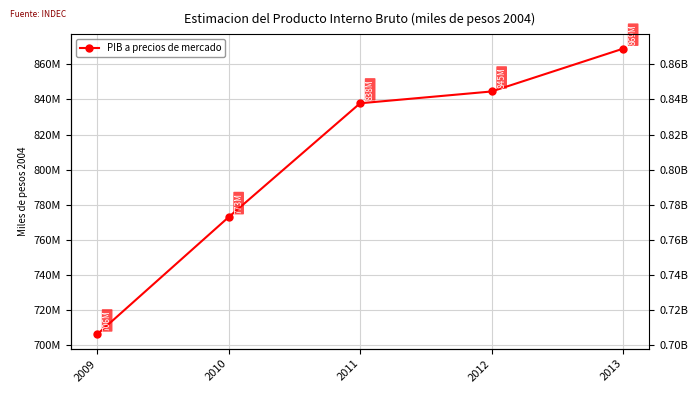

The value at 2010 is 156948479. True or false?

False